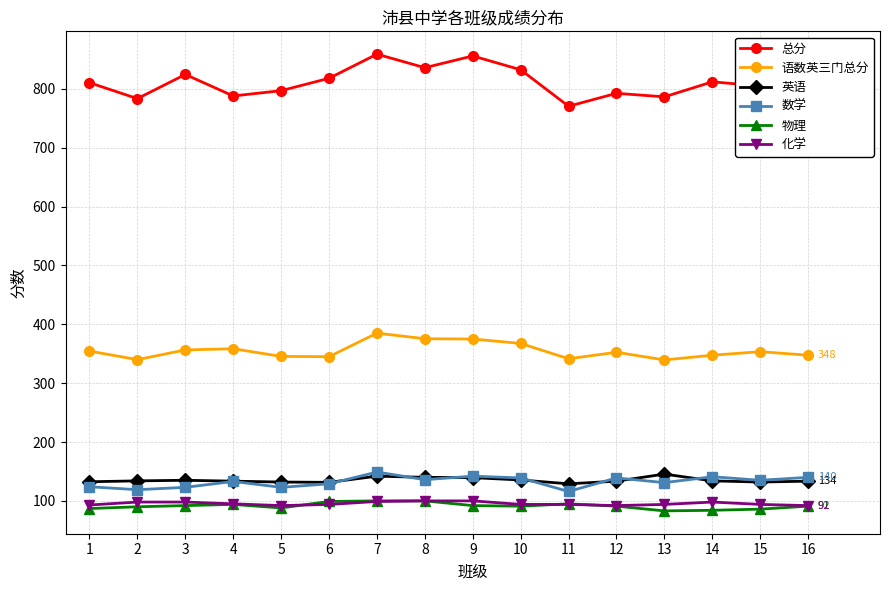

What is the lowest value of the 英语 series?

129.0